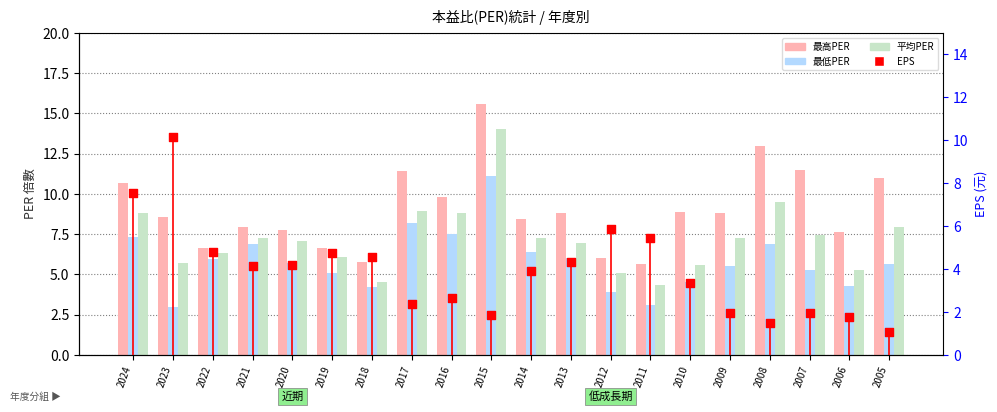

Which series has the largest total across all categories?

最高PER